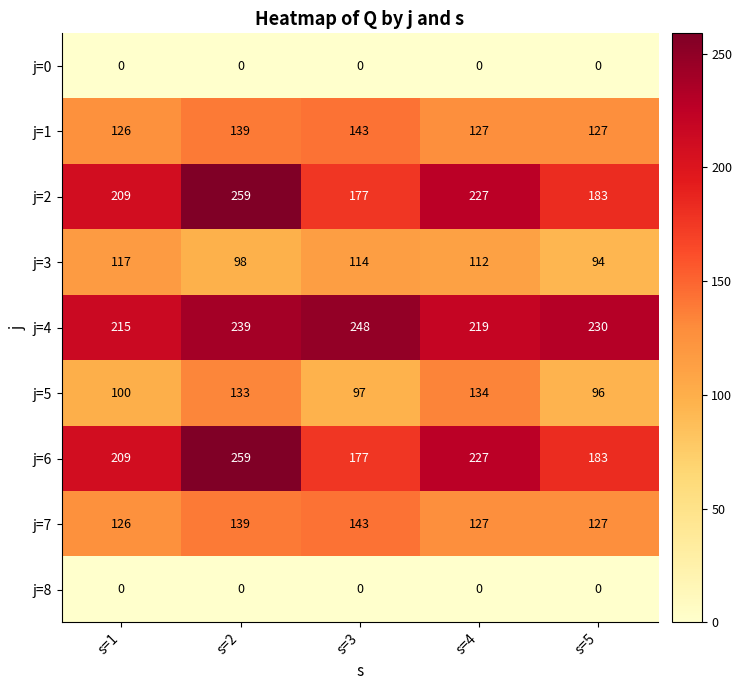

What is the sum of the j=6 values at s=1 and s=2?

468